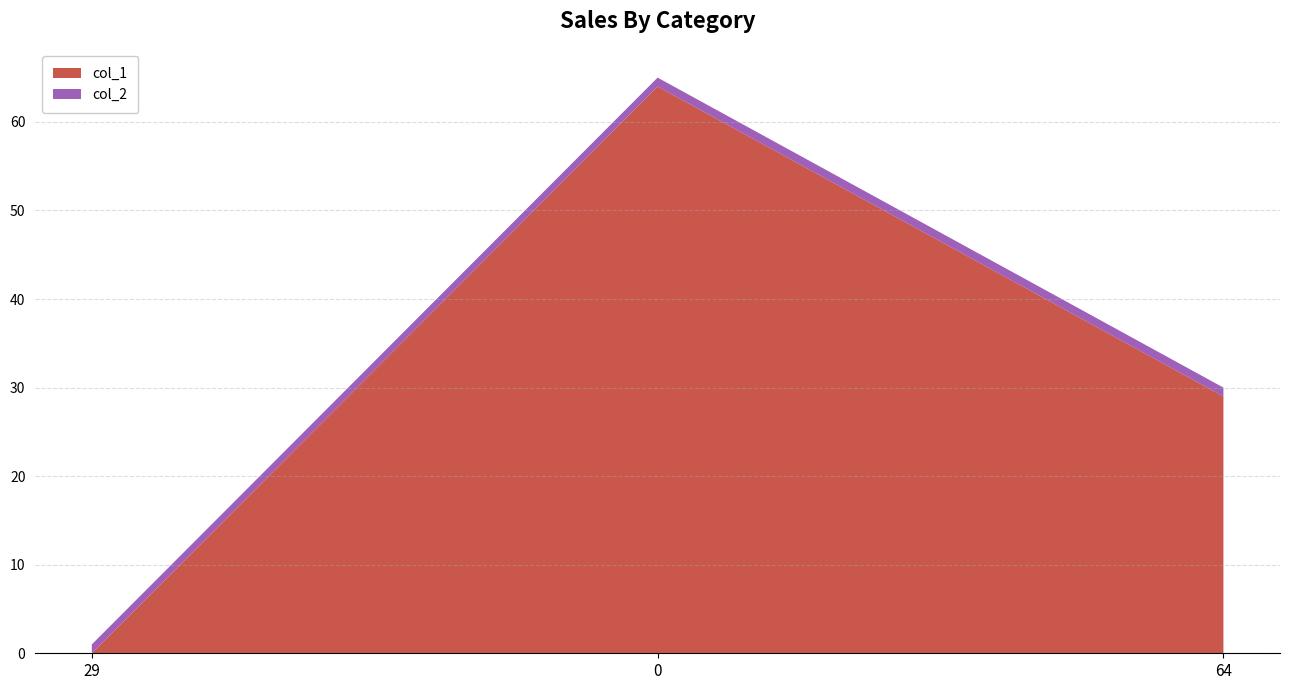

Reading right to left, transcribe all the data shown in this chart.

col_1: 29	64	0
col_2: 1	1	1